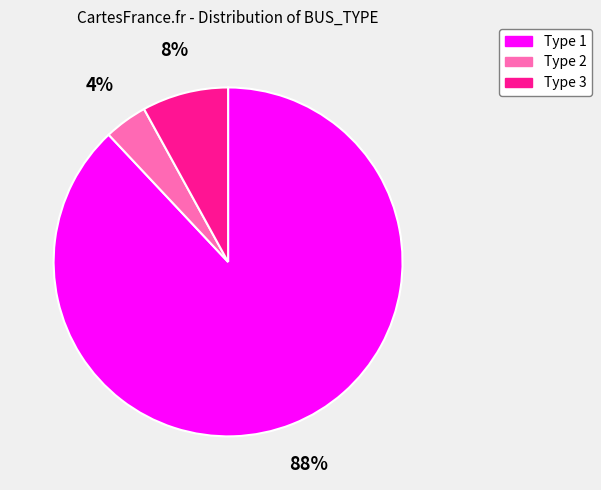

Is the sum of Type 1 and Type 2 greater than half?

Yes